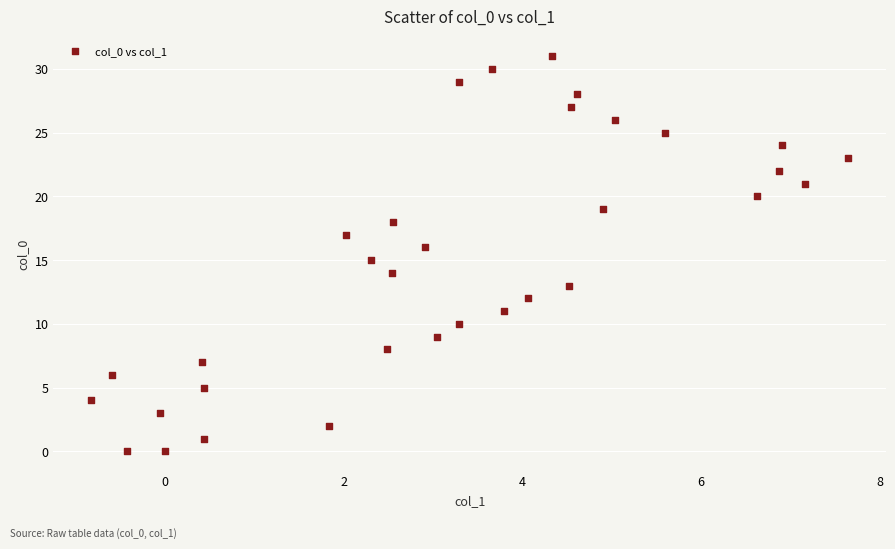

What is the range of Y values (max minus min)?

31